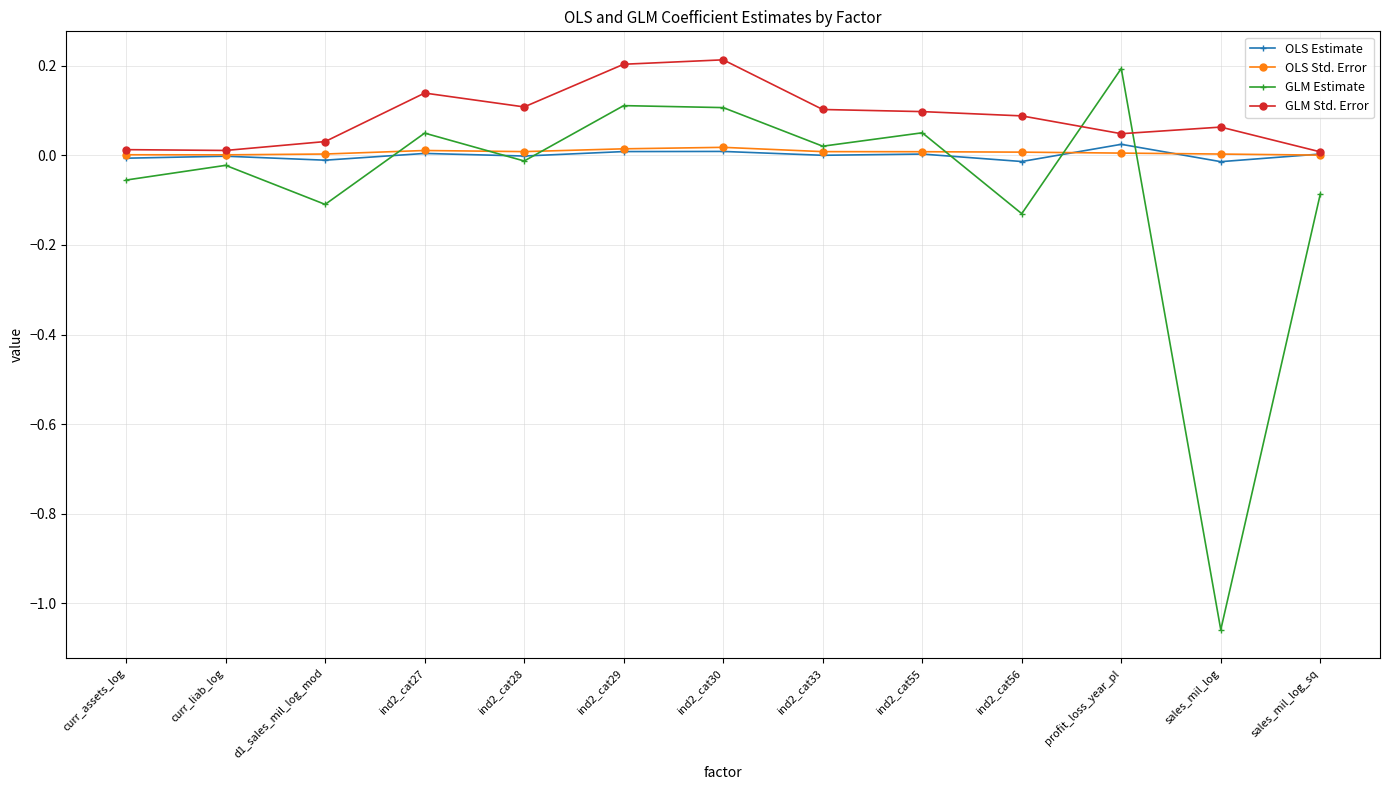

At which category does GLM Estimate reach its first local peak?

curr_liab_log